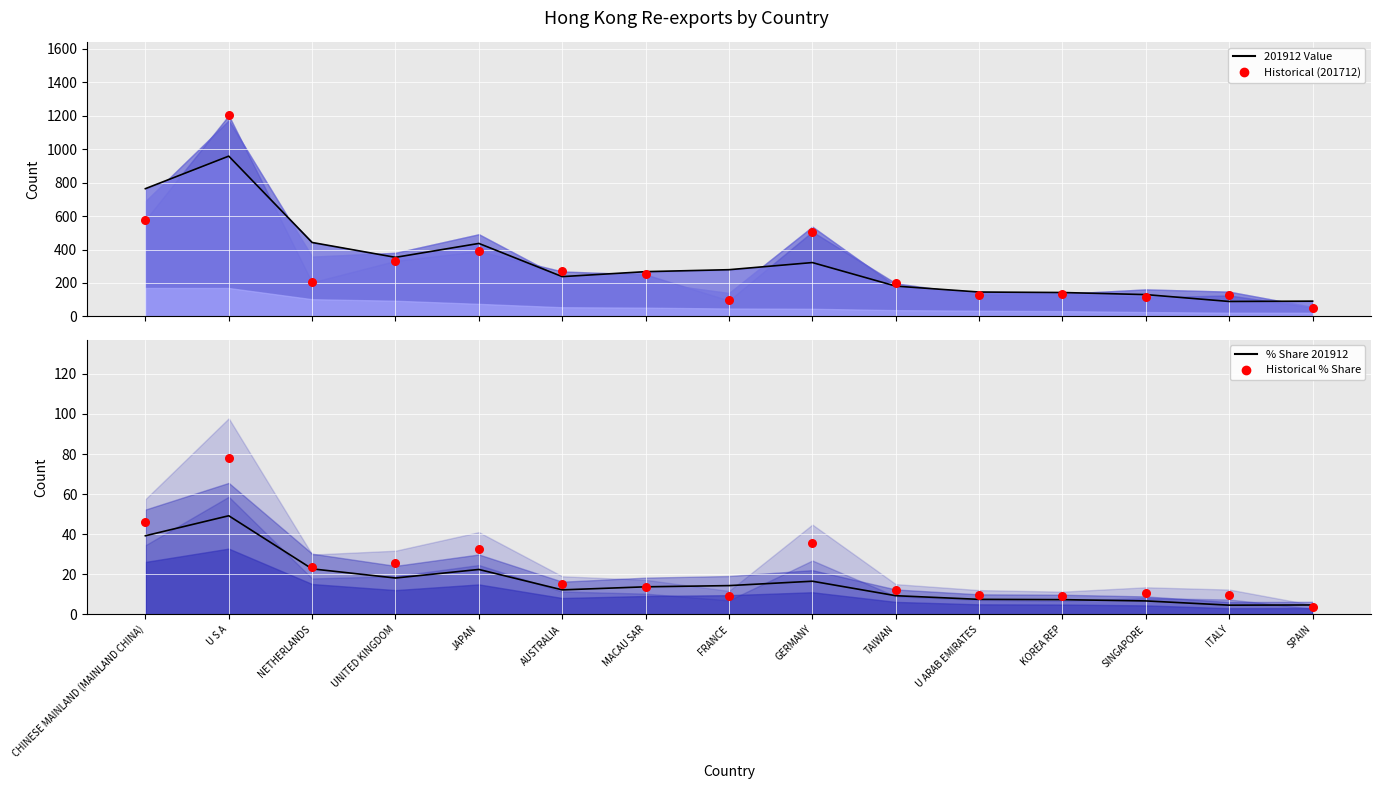

Which series has the largest Y range (max minus min)?

Historical (201712)